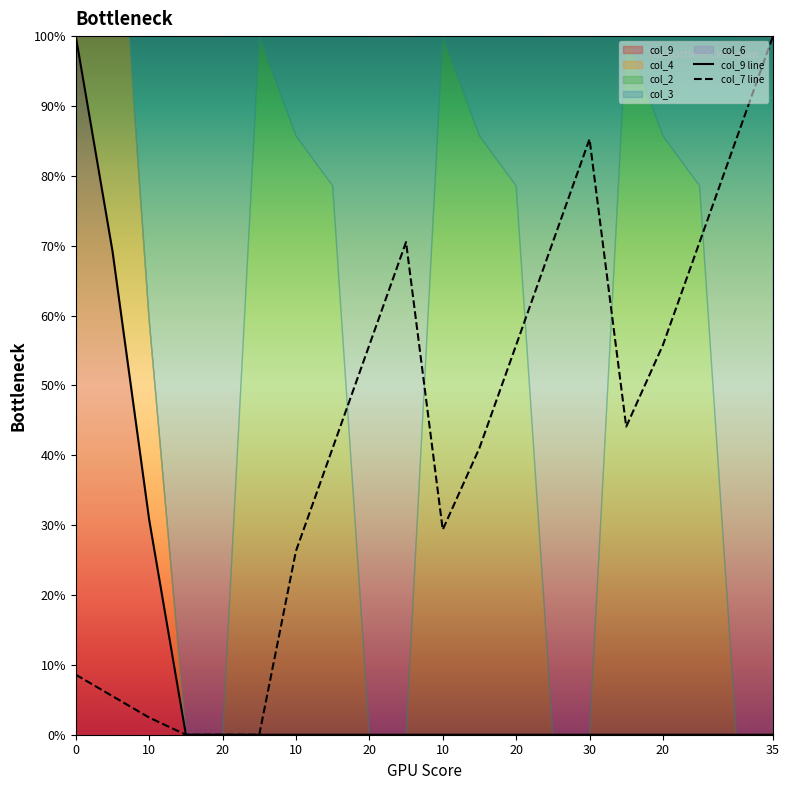

Which has a higher value, 18 or 13?

18